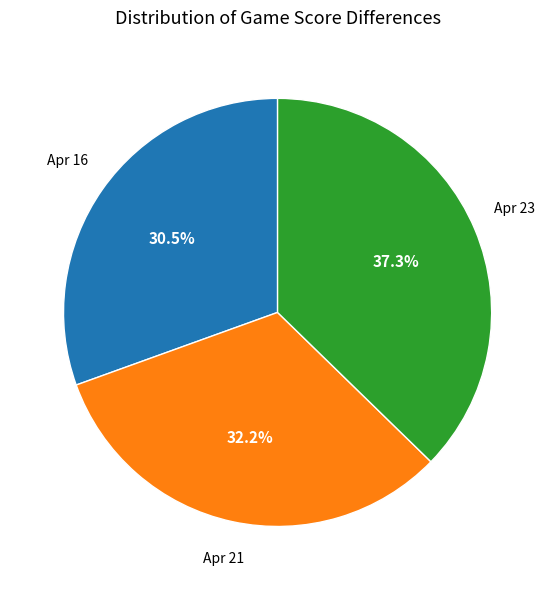

How many slices are in this pie chart?

3